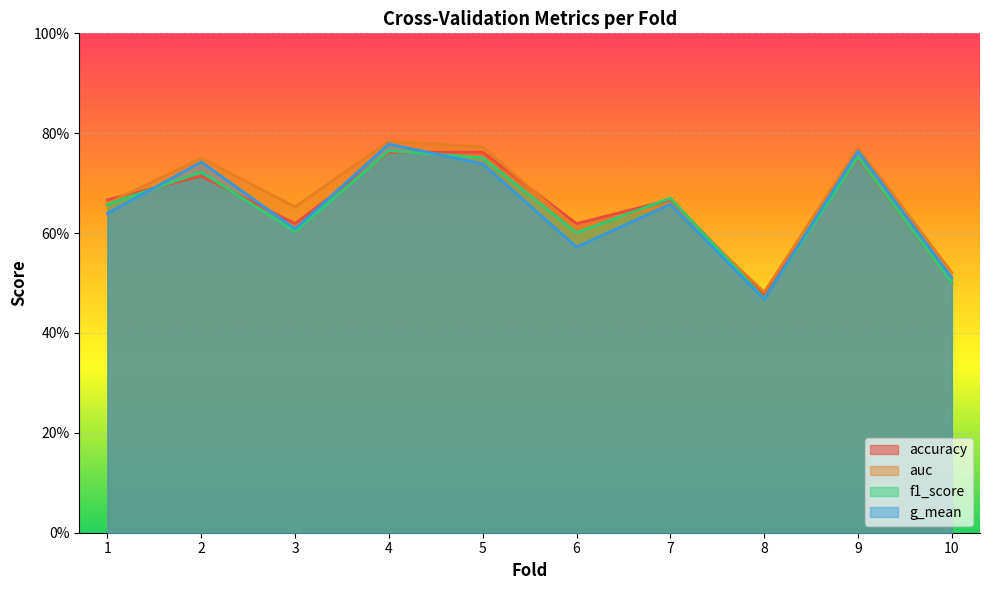

What is the difference between the auc values at 7 and 8?

0.2